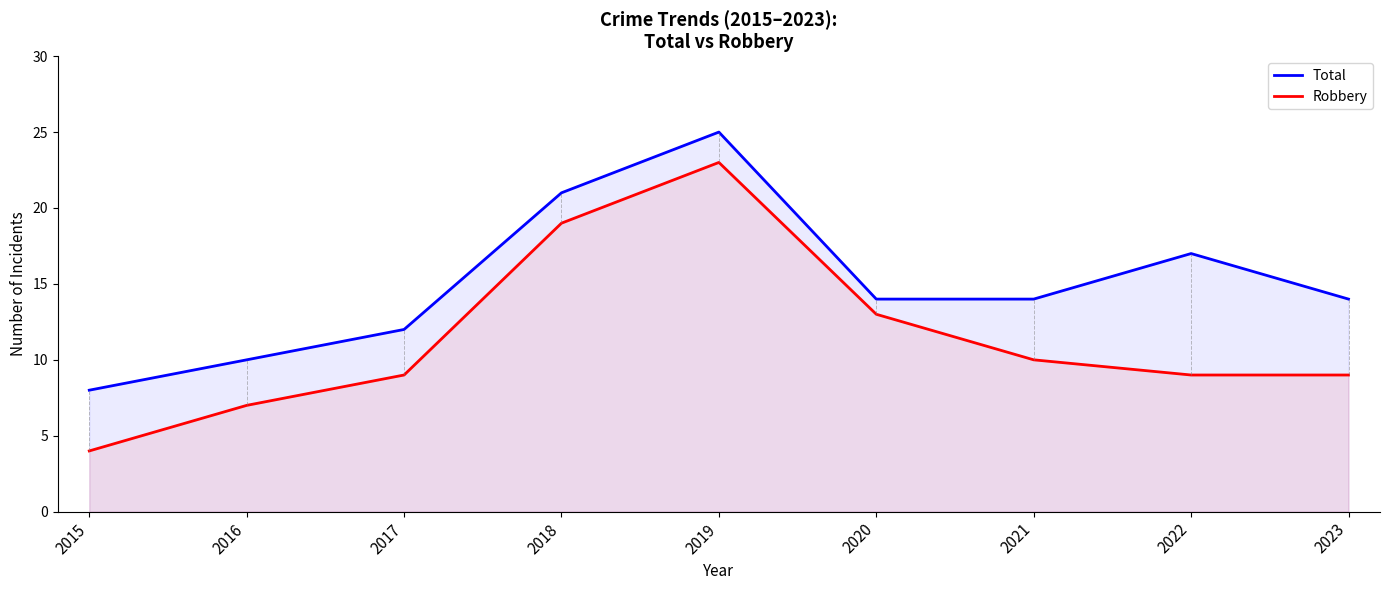

At which label is Robbery closest to 13?

2020